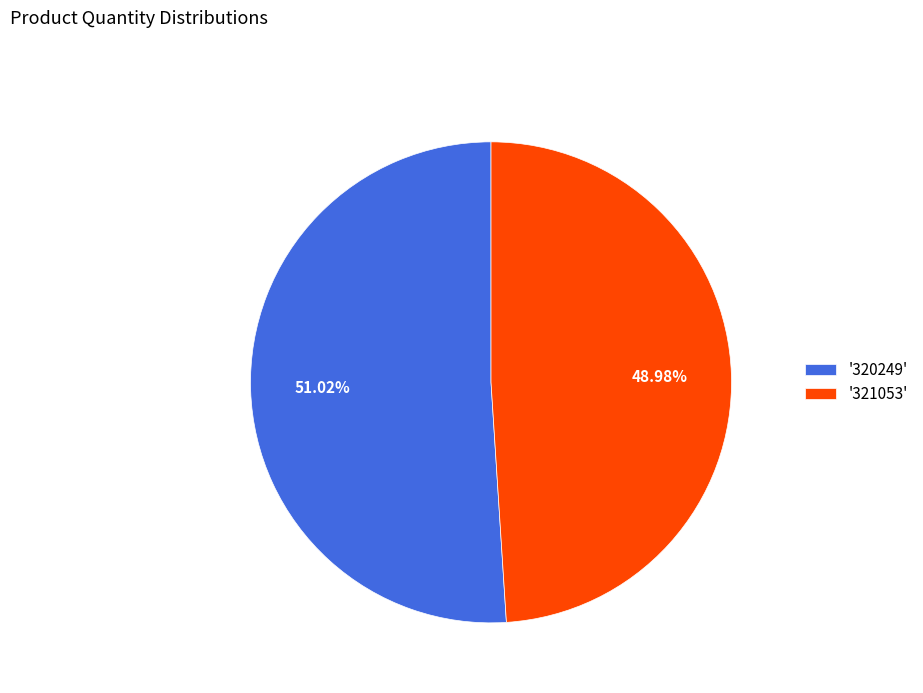

What is the ratio of the value at '321053' to the value at '320249'?

1.0